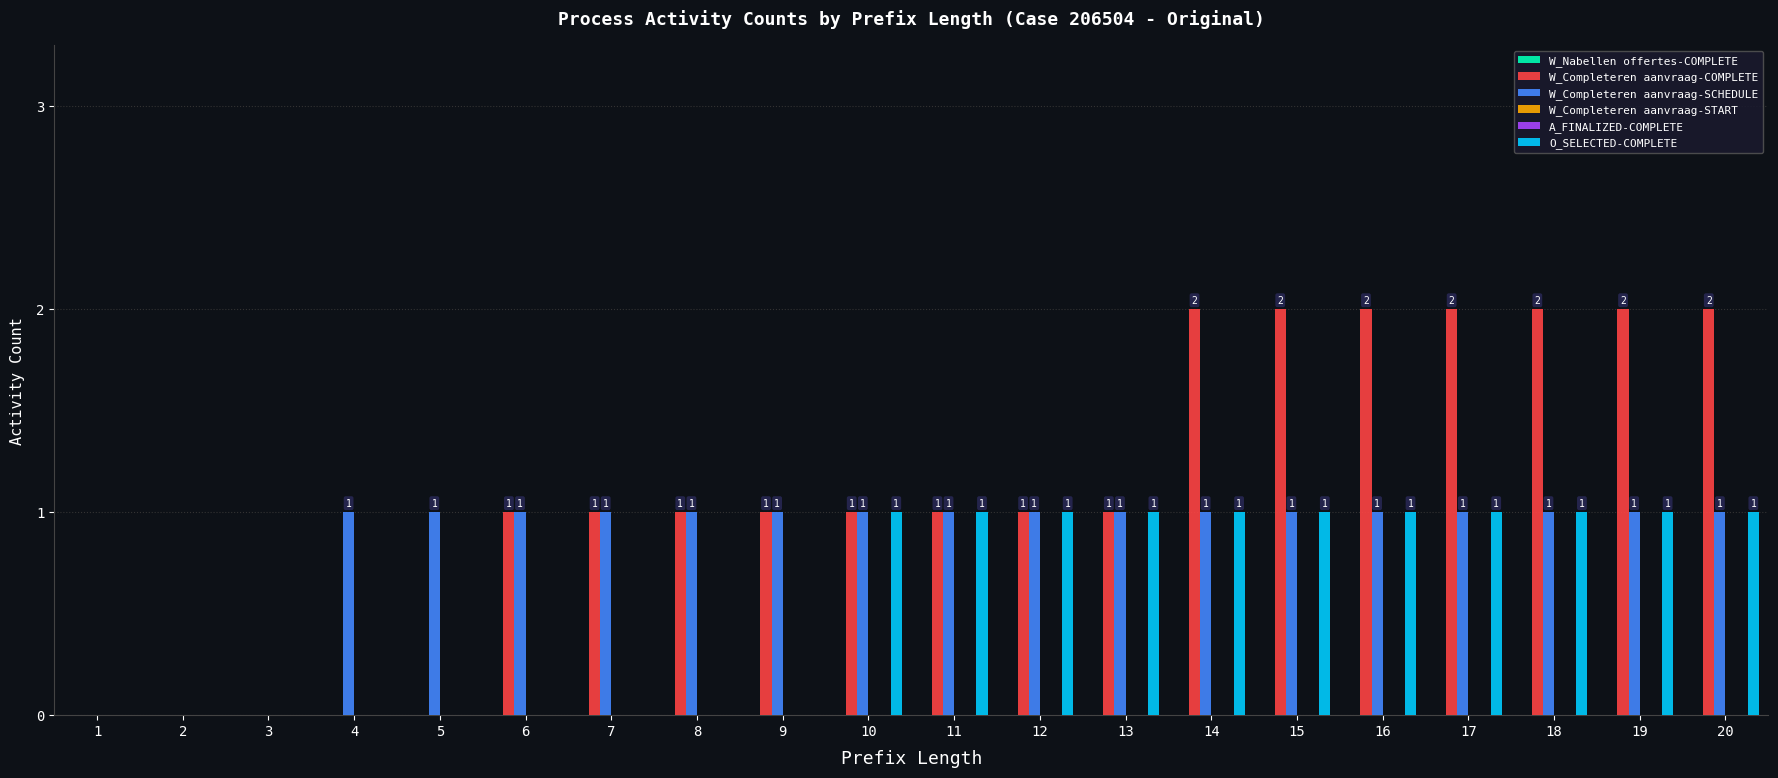

Which category has the highest value in the W_Completeren aanvraag-COMPLETE series?

14